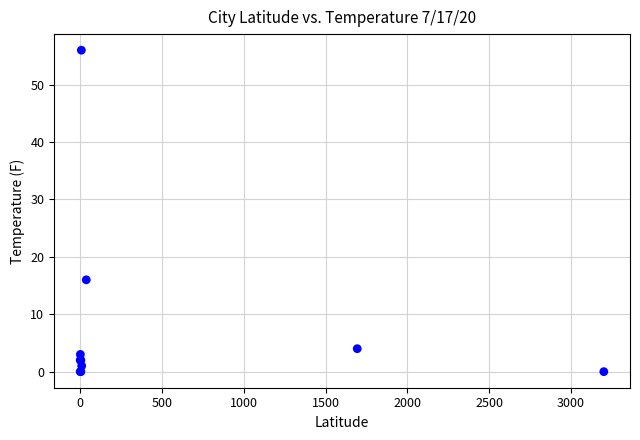

What Y value in the scatter plot is closest to 28?

16